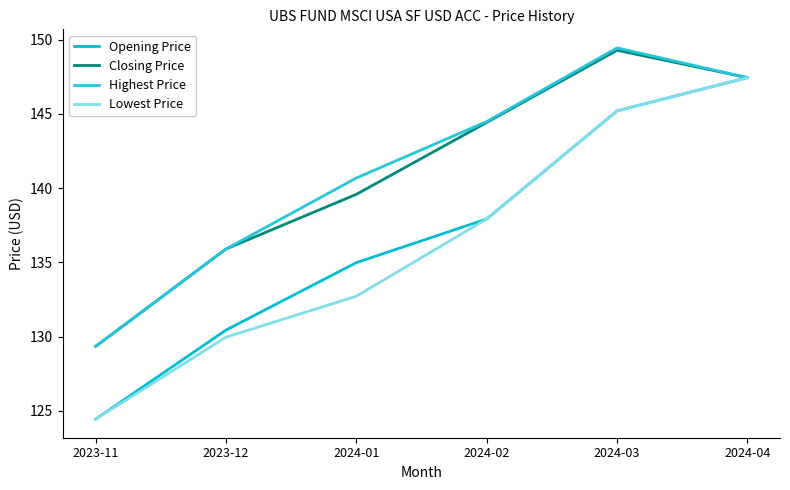

What is the minimum value shown in the chart?

124.4